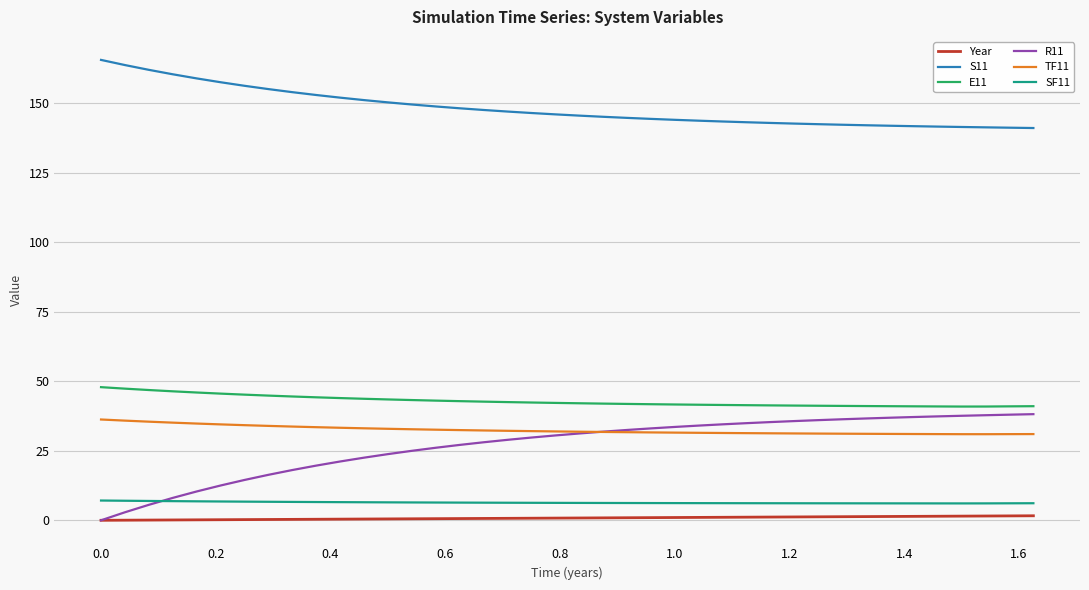

Does the chart have visible grid lines?

Yes